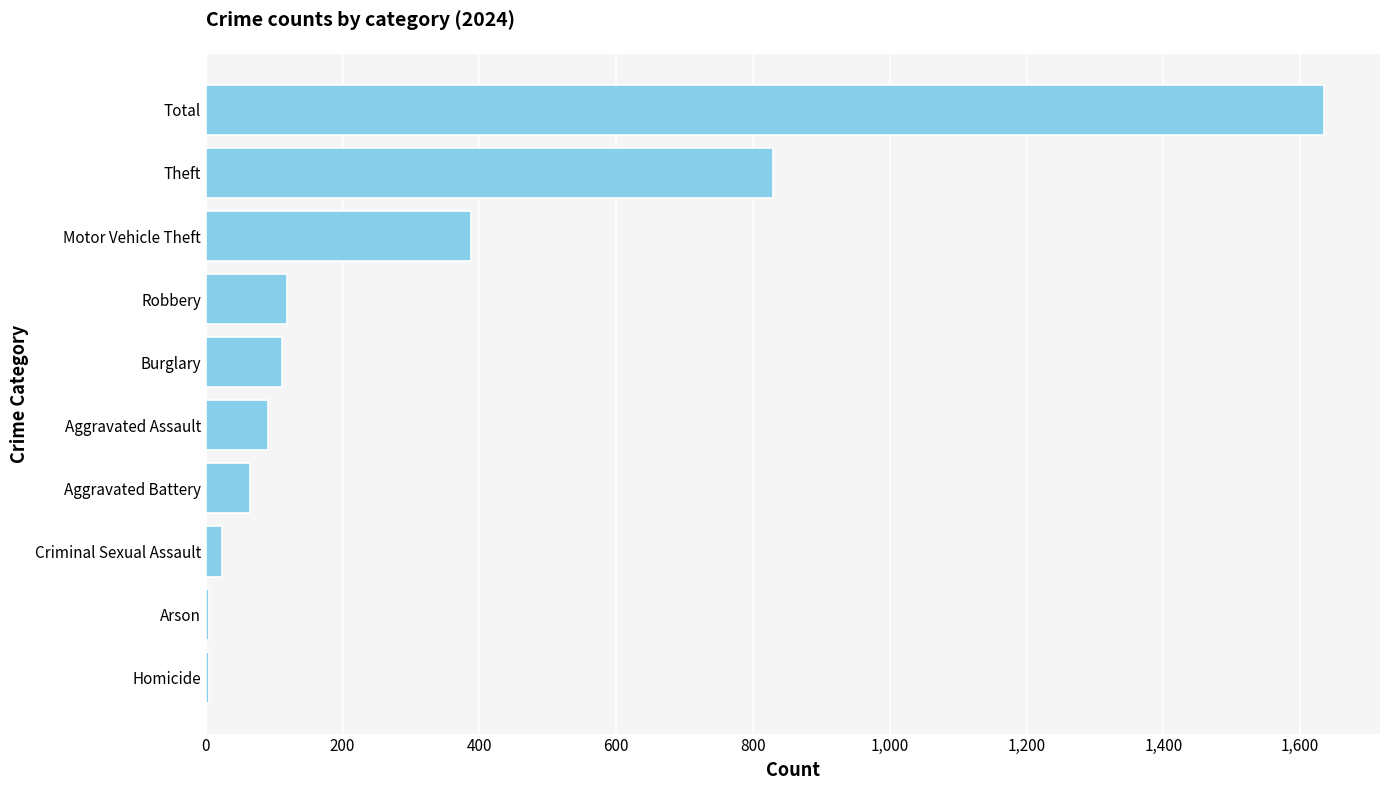

What value does the data have at Burglary, to the nearest 50?

100